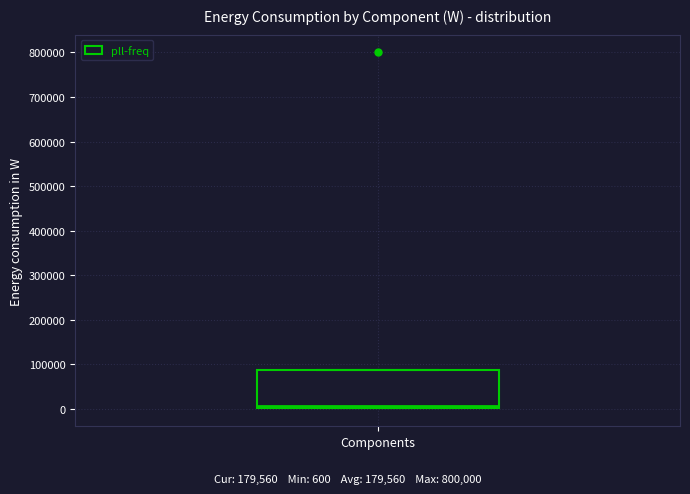

Where is the upper edge of the box for Components on the y-axis? The values are not printed on the chart, so give them approximately, as read against the axis.

90000